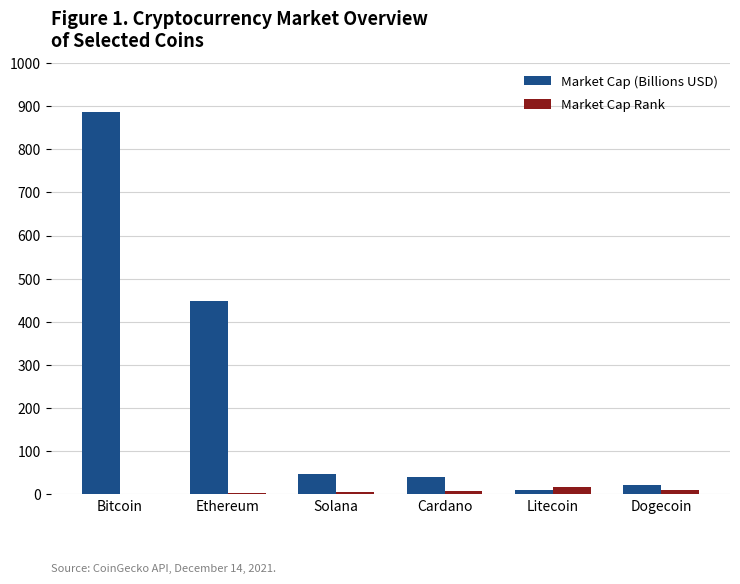

Count the number of data series in this chart.

2